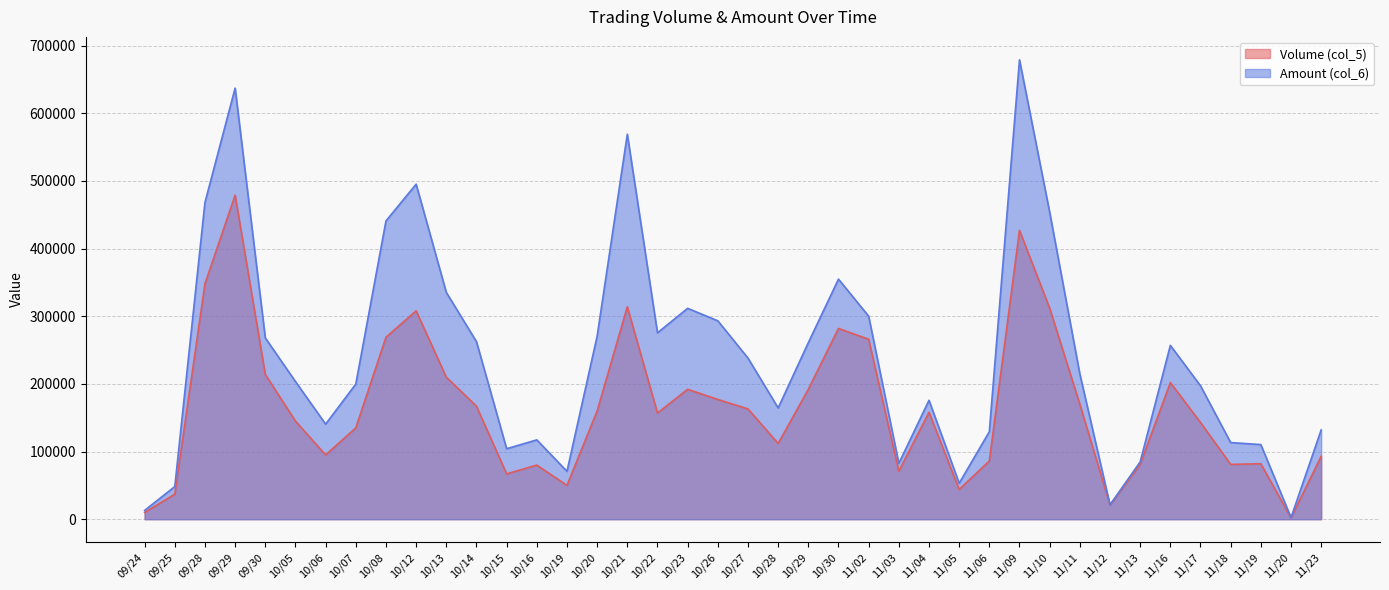

At how many categories does at least one series exceed 309279?

10